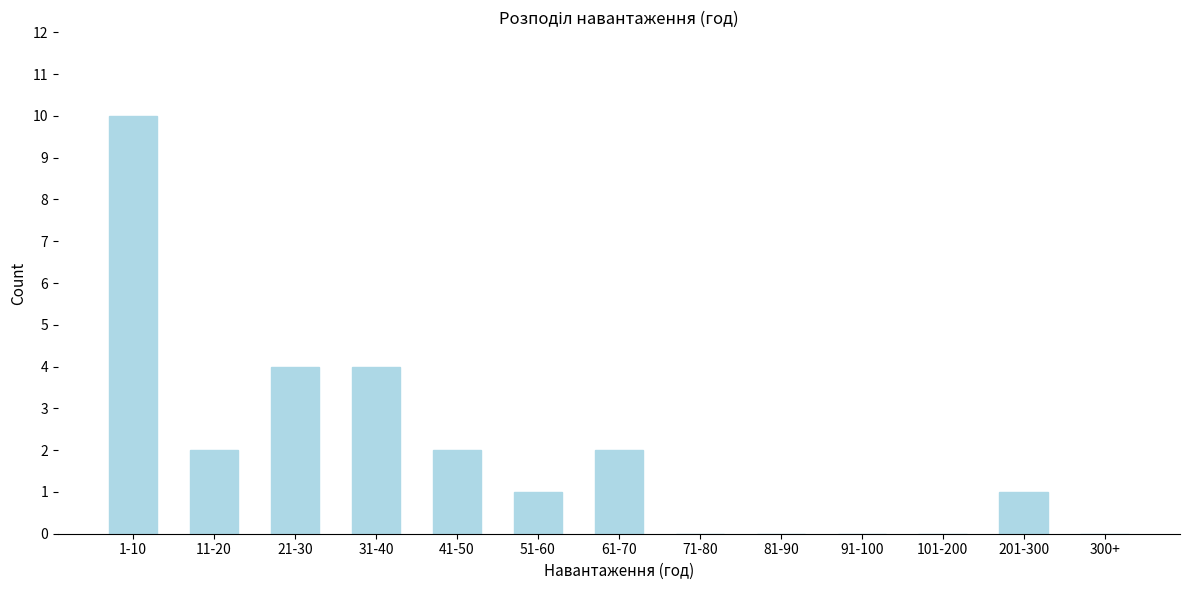

Reading left to right, what are all the values shown in this chart?

1-10=10	11-20=2	21-30=4	31-40=4	41-50=2	51-60=1	61-70=2	71-80=0	81-90=0	91-100=0	101-200=0	201-300=1	300+=0